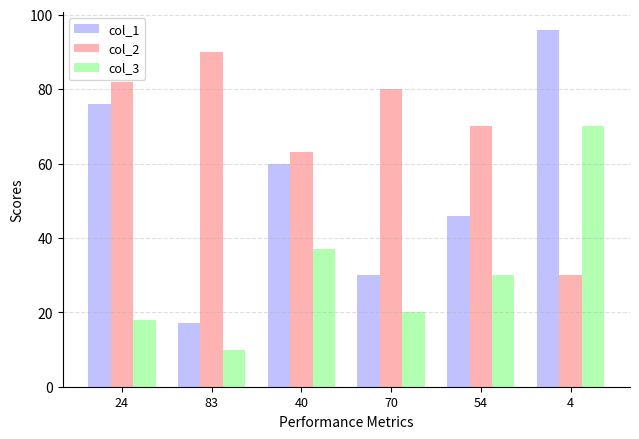

Is the value of col_2 at 54 greater than the value of col_1 at 4?

No